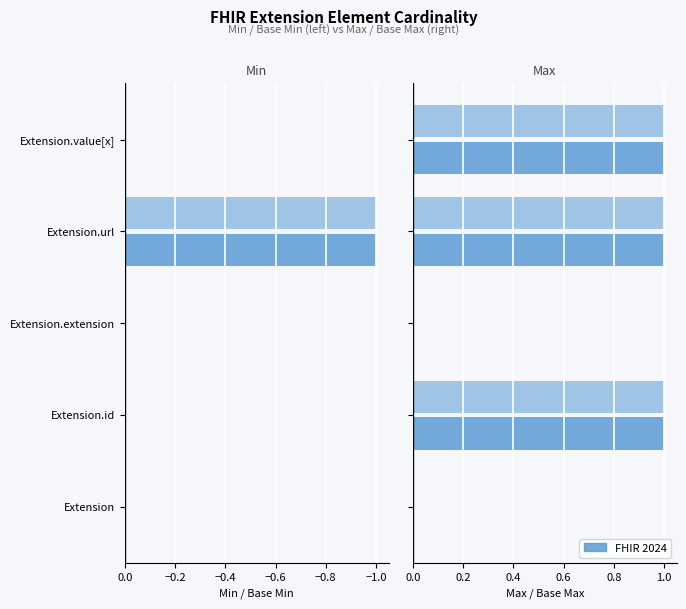

What is the difference between the second highest and second lowest values in the Base Max series?

1